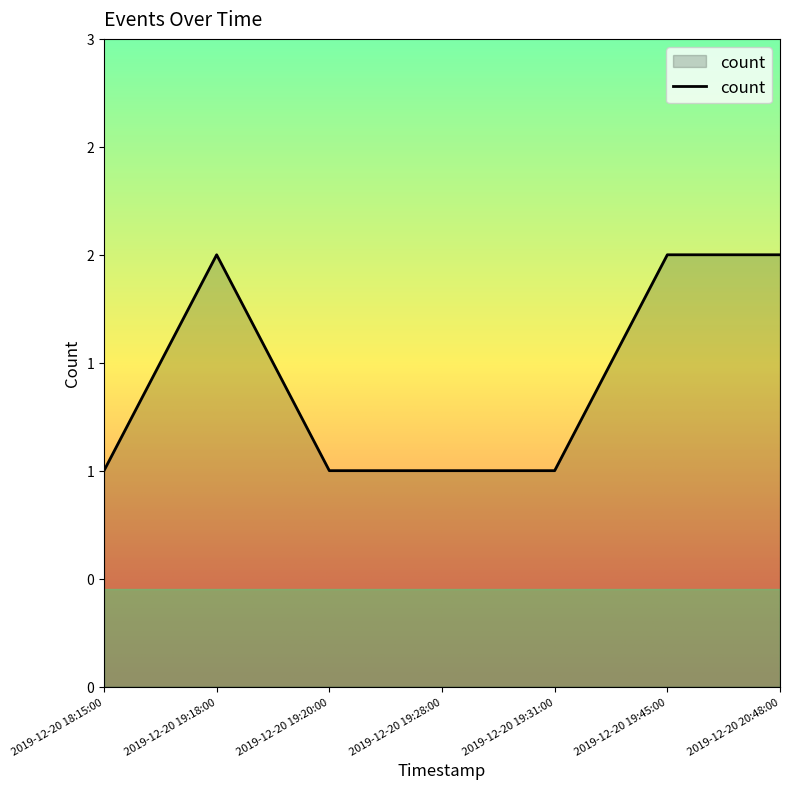

Does the chart display data point markers on the line(s)?

No